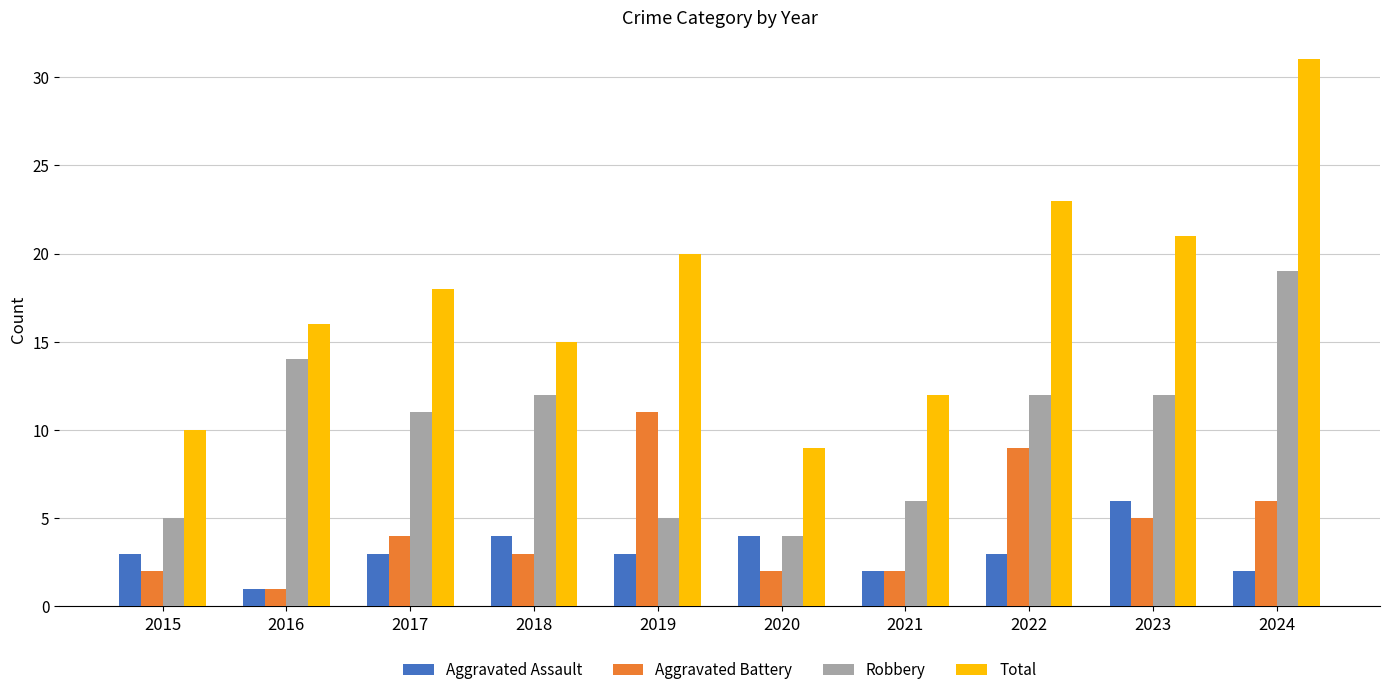

What is the sum of all Total values?

175